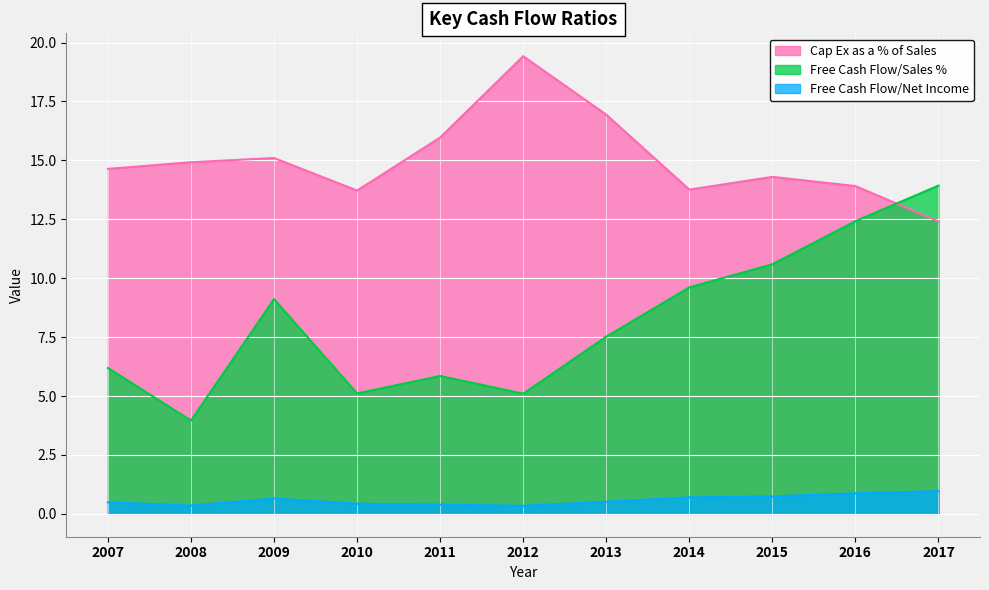

True or false: Free Cash Flow/Net Income and Free Cash Flow/Sales % cross at least once.

False